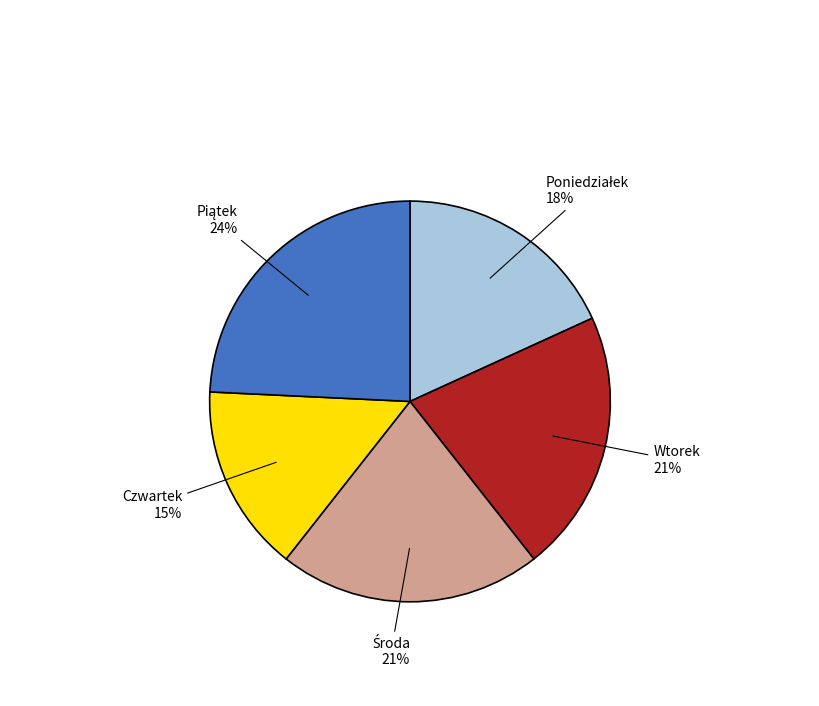

Is there any slice that represents more than half of the pie?

No